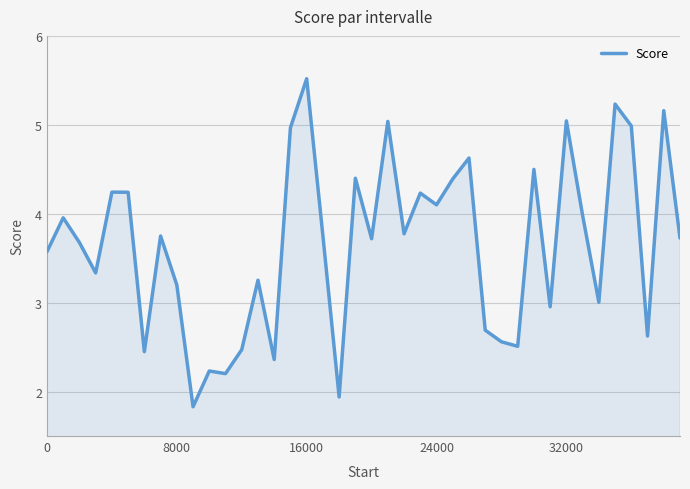

How many distinct data groups are displayed?

1